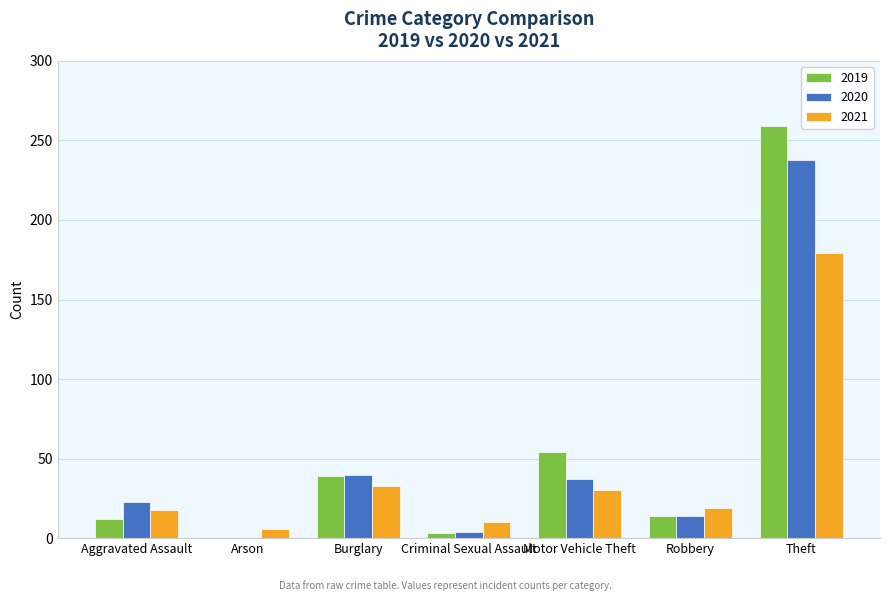

The 2019 series shows 79 at Motor Vehicle Theft. True or false?

False